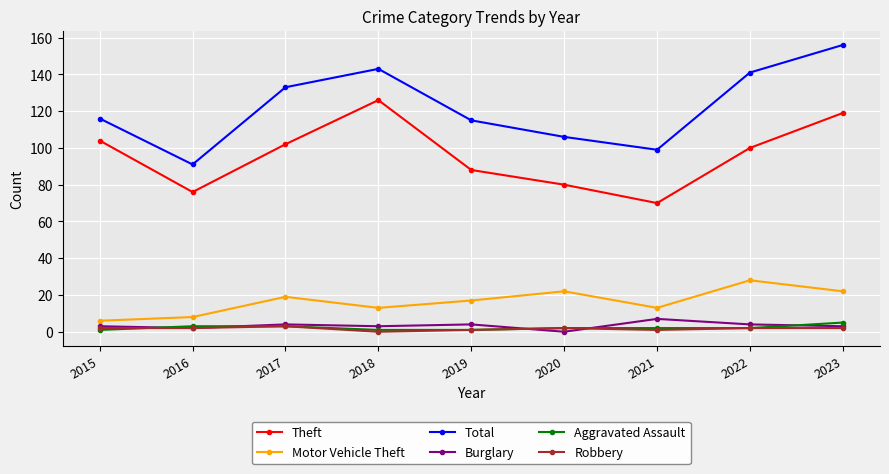

What is the total value across all series at 2017?

264